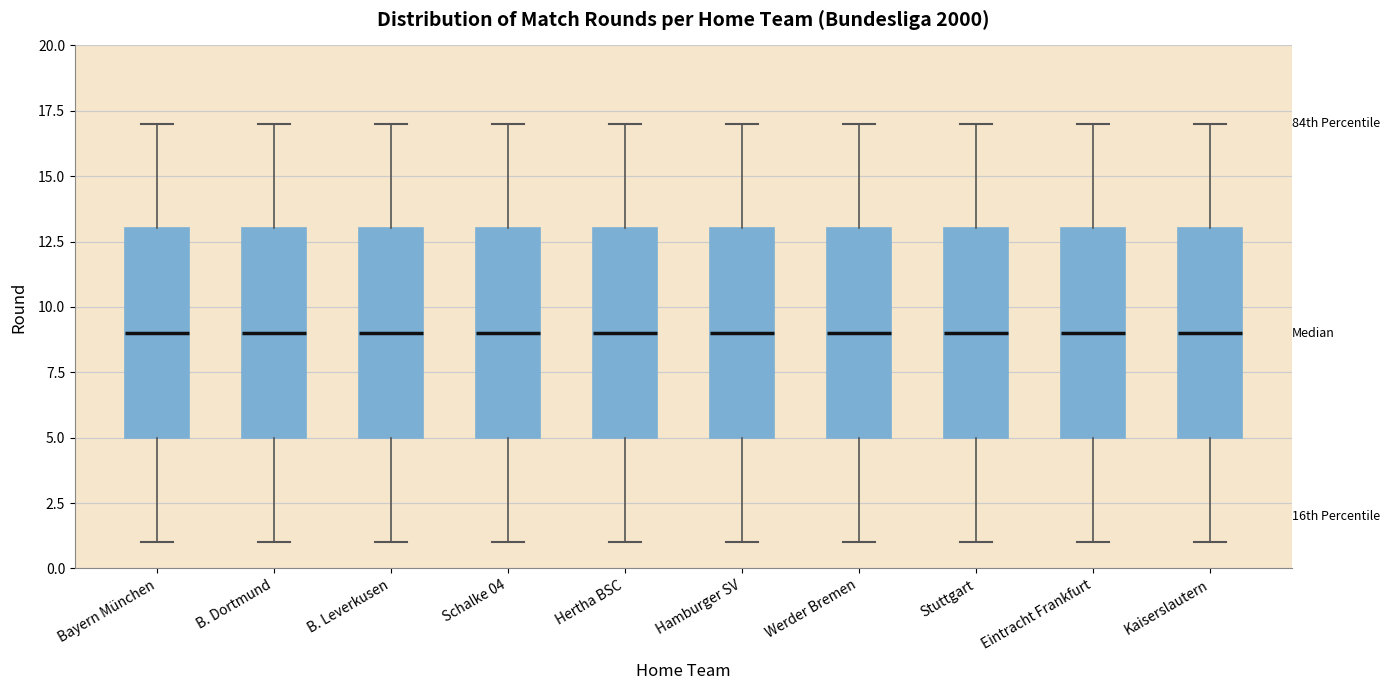

Reading left to right, read every box against the y-axis: the position of its median line, the range the box covers, and the ends of its whiskers. The values are not printed on the chart, so give them approximately, as read against the axis.

Bayern München: median 9, box 5 to 13, whiskers 1 to 17
B. Dortmund: median 9, box 5 to 13, whiskers 1 to 17
B. Leverkusen: median 9, box 5 to 13, whiskers 1 to 17
Schalke 04: median 9, box 5 to 13, whiskers 1 to 17
Hertha BSC: median 9, box 5 to 13, whiskers 1 to 17
Hamburger SV: median 9, box 5 to 13, whiskers 1 to 17
Werder Bremen: median 9, box 5 to 13, whiskers 1 to 17
Stuttgart: median 9, box 5 to 13, whiskers 1 to 17
Eintracht Frankfurt: median 9, box 5 to 13, whiskers 1 to 17
Kaiserslautern: median 9, box 5 to 13, whiskers 1 to 17